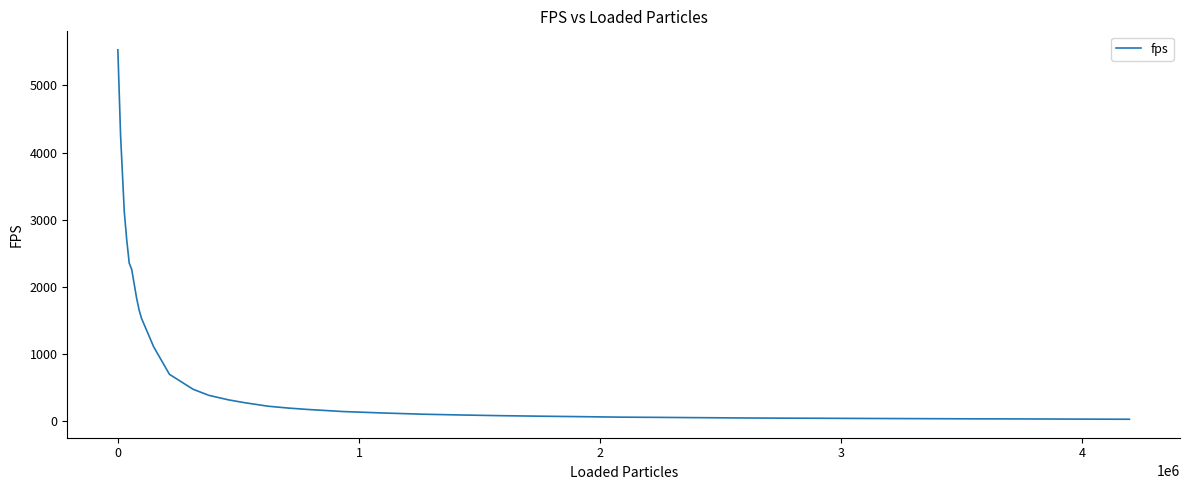

What is the difference between the maximum and minimum values?

5494.6